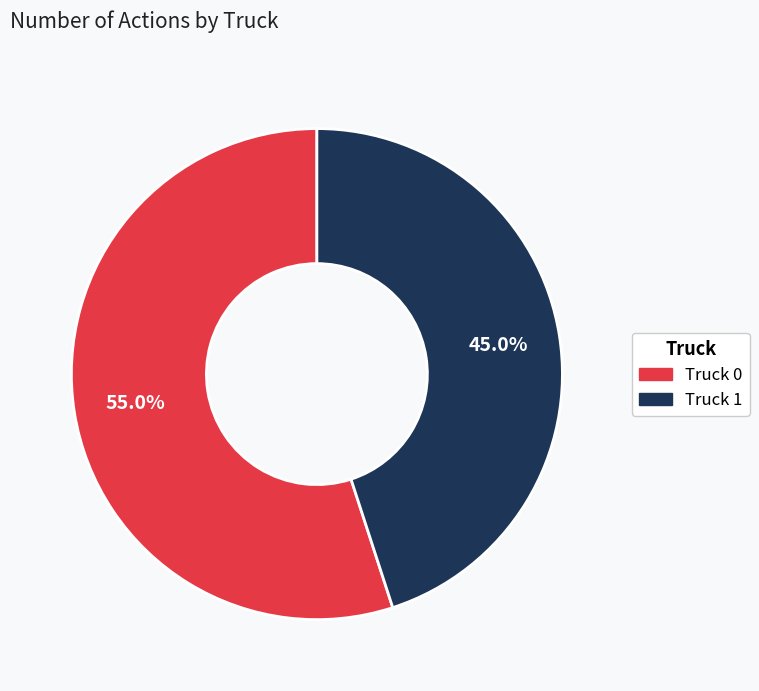

To the nearest percent, what portion does Truck 1 represent?

45%